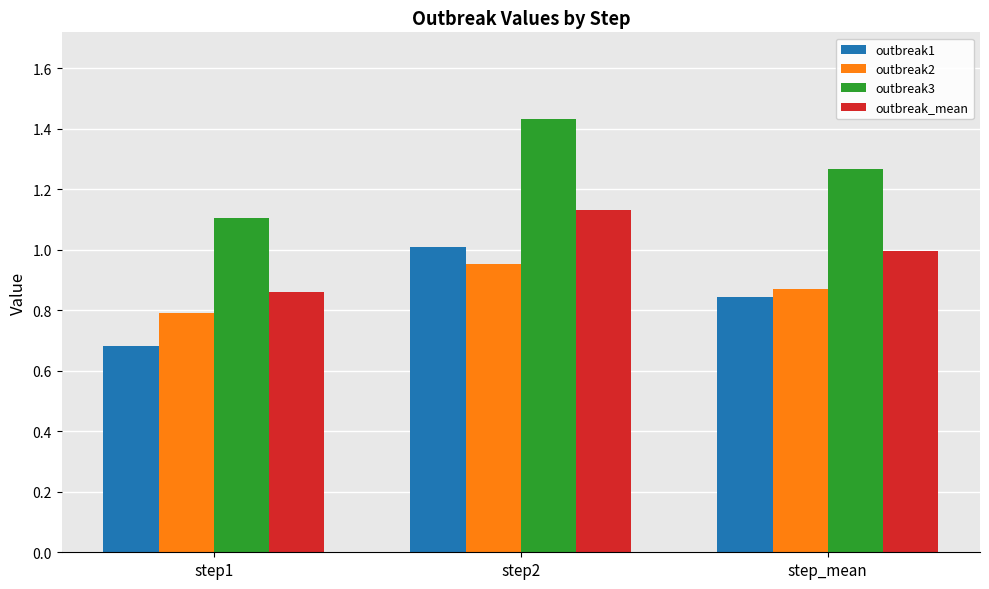

Which category has the lowest value across all series?

step1